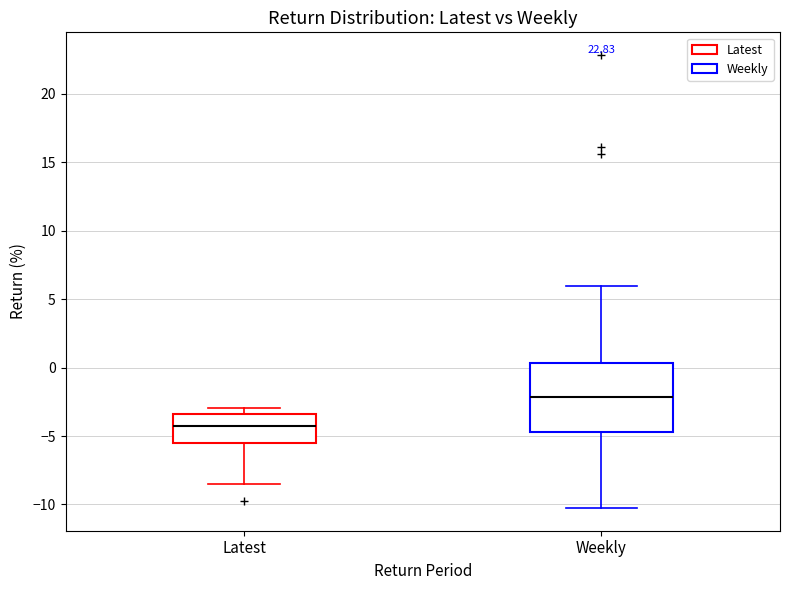

Reading left to right, transcribe this box plot: for each box, give where its median line is, the range the box spans, and where its two whiskers end, as read against the y-axis. The values are not printed on the chart, so give them approximately, as read against the axis.

Latest: median -4.0, box -5.5 to -3.5, whiskers -8.5 to -3.0
Weekly: median -2.0, box -4.5 to 0.5, whiskers -10.5 to 6.0